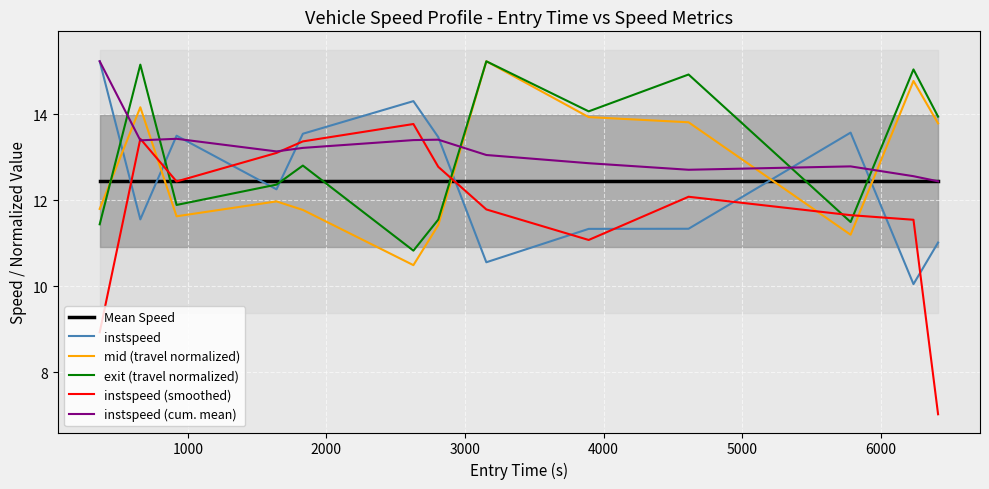

Which series ends up on top after the final intersection of instspeed and exit (travel normalized)?

exit (travel normalized)